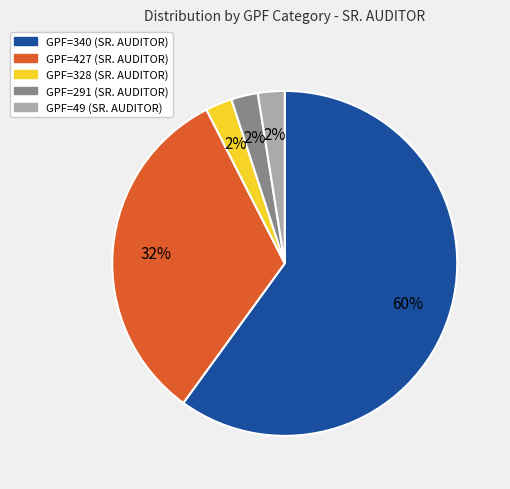

Which has a higher value, GPF=291 or GPF=340?

GPF=340